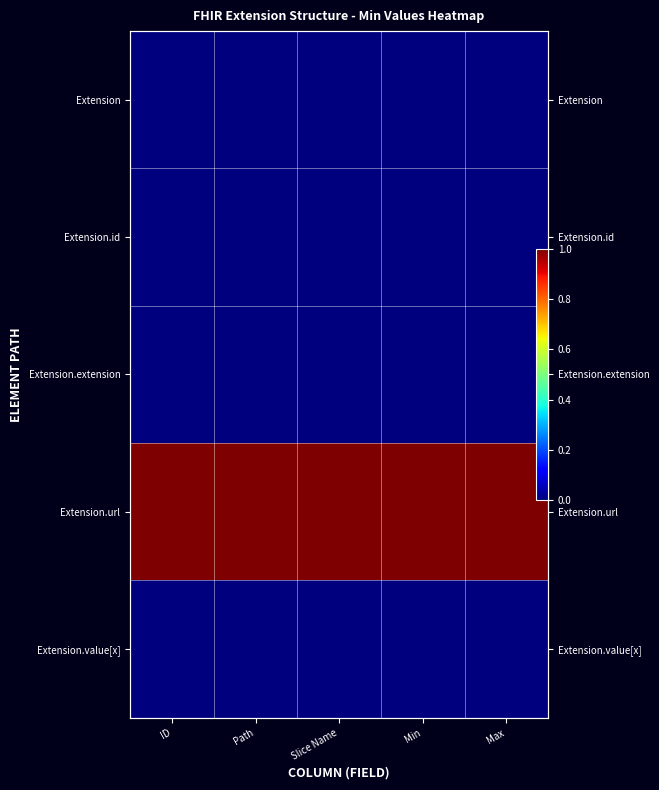

Rank the series at ID from highest to lowest value.

Extension.url, Extension, Extension.id, Extension.extension, Extension.value[x]